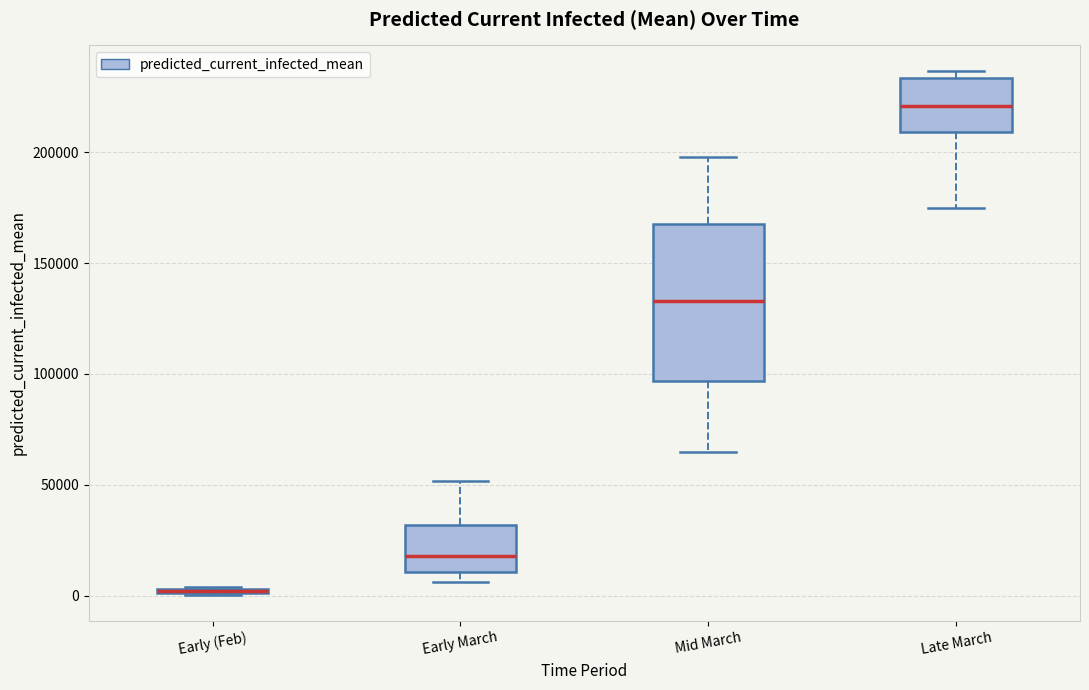

Comparing the boxes themselves (not the whiskers), which one is the tallest?

Mid March